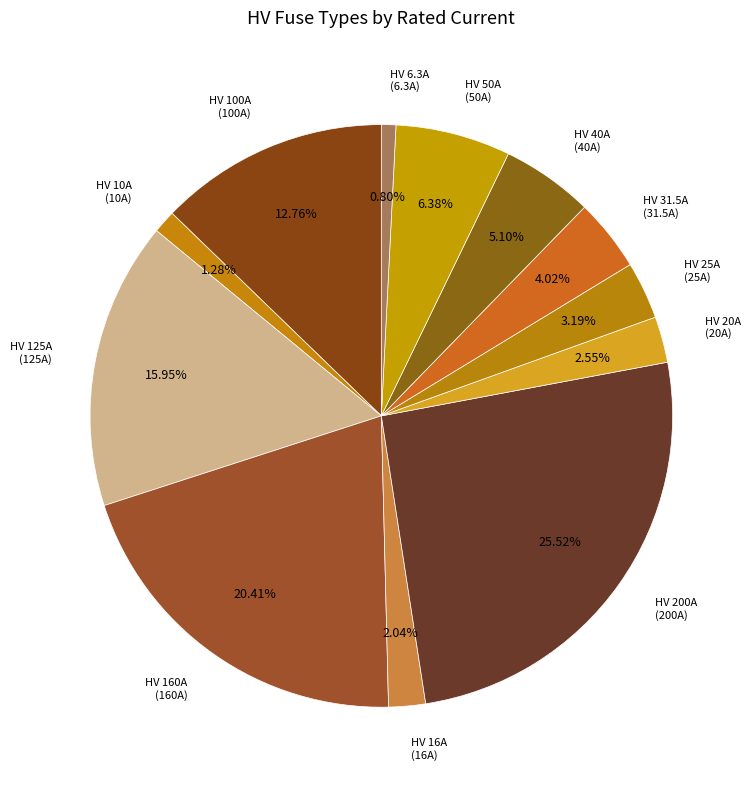

Is HV 16A the majority of the pie?

No